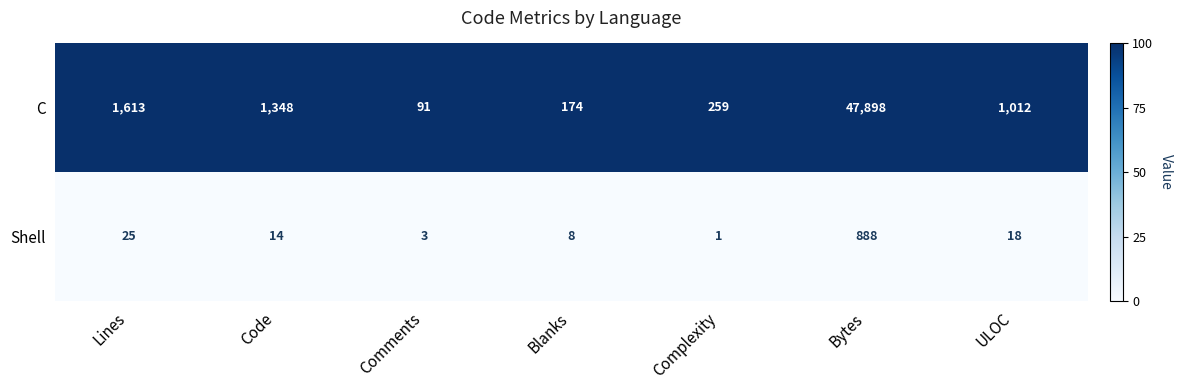

The C series shows 299 at Blanks. True or false?

False